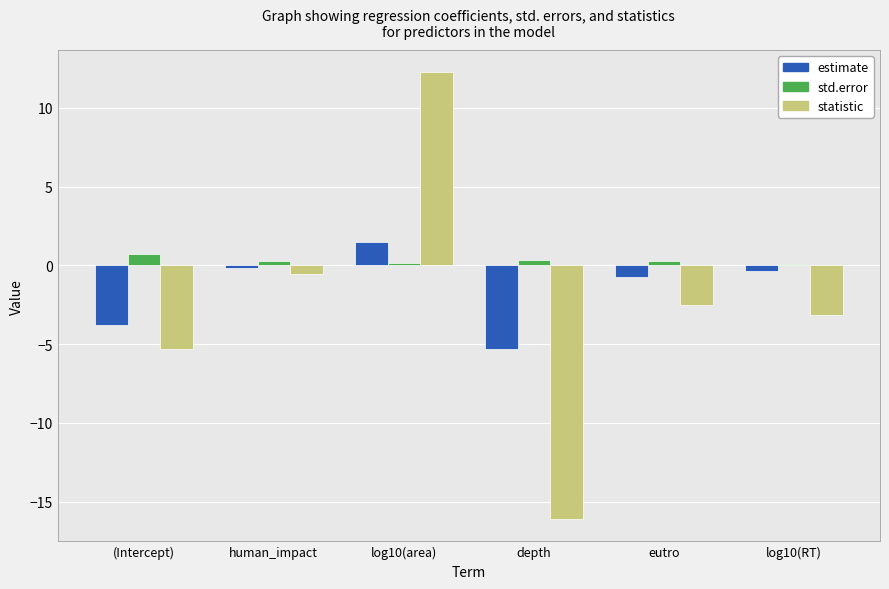

Reading left to right, list all the values displayed in this chart.

estimate: -3.8	-0.2	1.5	-5.3	-0.7	-0.4
std.error: 0.7	0.3	0.1	0.3	0.3	0.1
statistic: -5.3	-0.6	12.2	-16.1	-2.5	-3.2